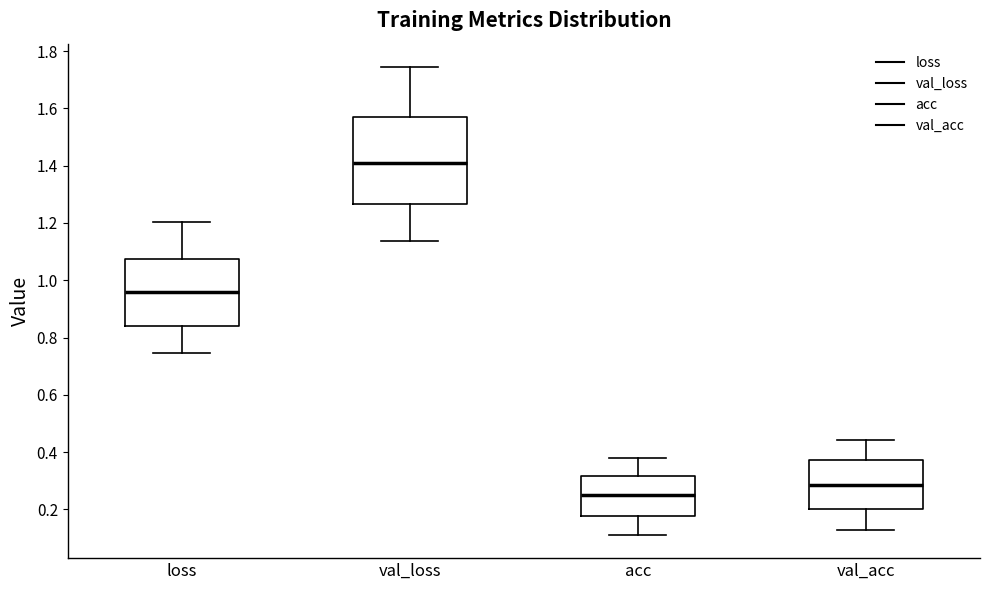

Reading left to right, transcribe this box plot: for each box, give where its median line is, the range the box spans, and where its two whiskers end, as read against the y-axis. The values are not printed on the chart, so give them approximately, as read against the axis.

loss: median 0.96, box 0.84 to 1.08, whiskers 0.74 to 1.20
val_loss: median 1.42, box 1.26 to 1.56, whiskers 1.14 to 1.74
acc: median 0.26, box 0.18 to 0.32, whiskers 0.12 to 0.38
val_acc: median 0.28, box 0.20 to 0.38, whiskers 0.12 to 0.44